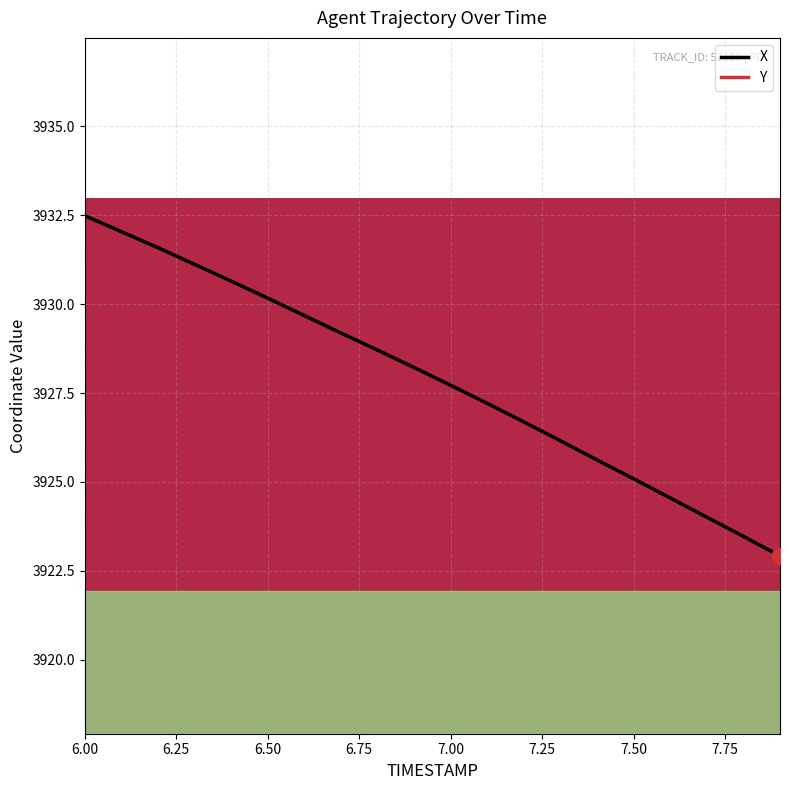

Which category has the highest value in the X series?

6.00